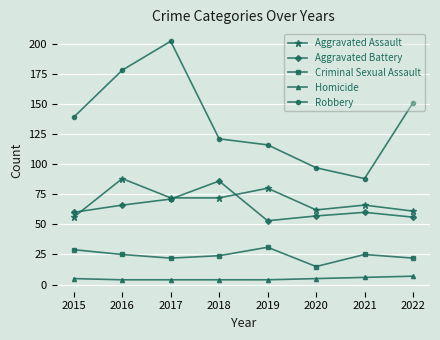

What is the minimum value shown in the chart?

4